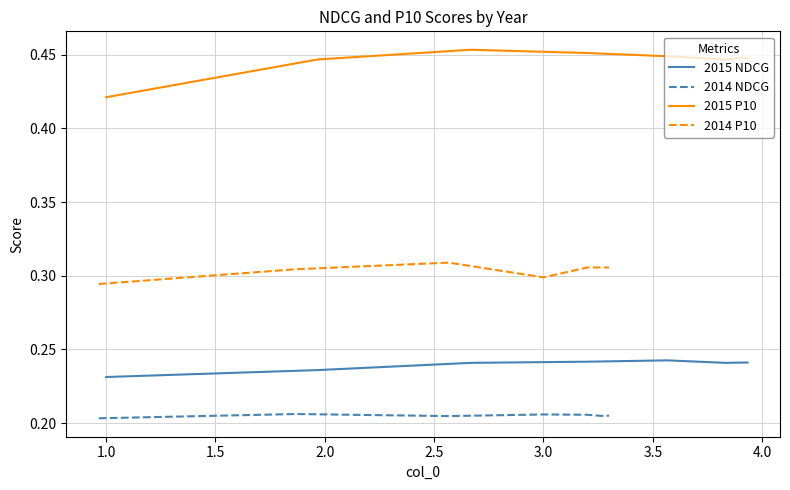

What is the spread (max minus min) of values at 1.5?

0.2